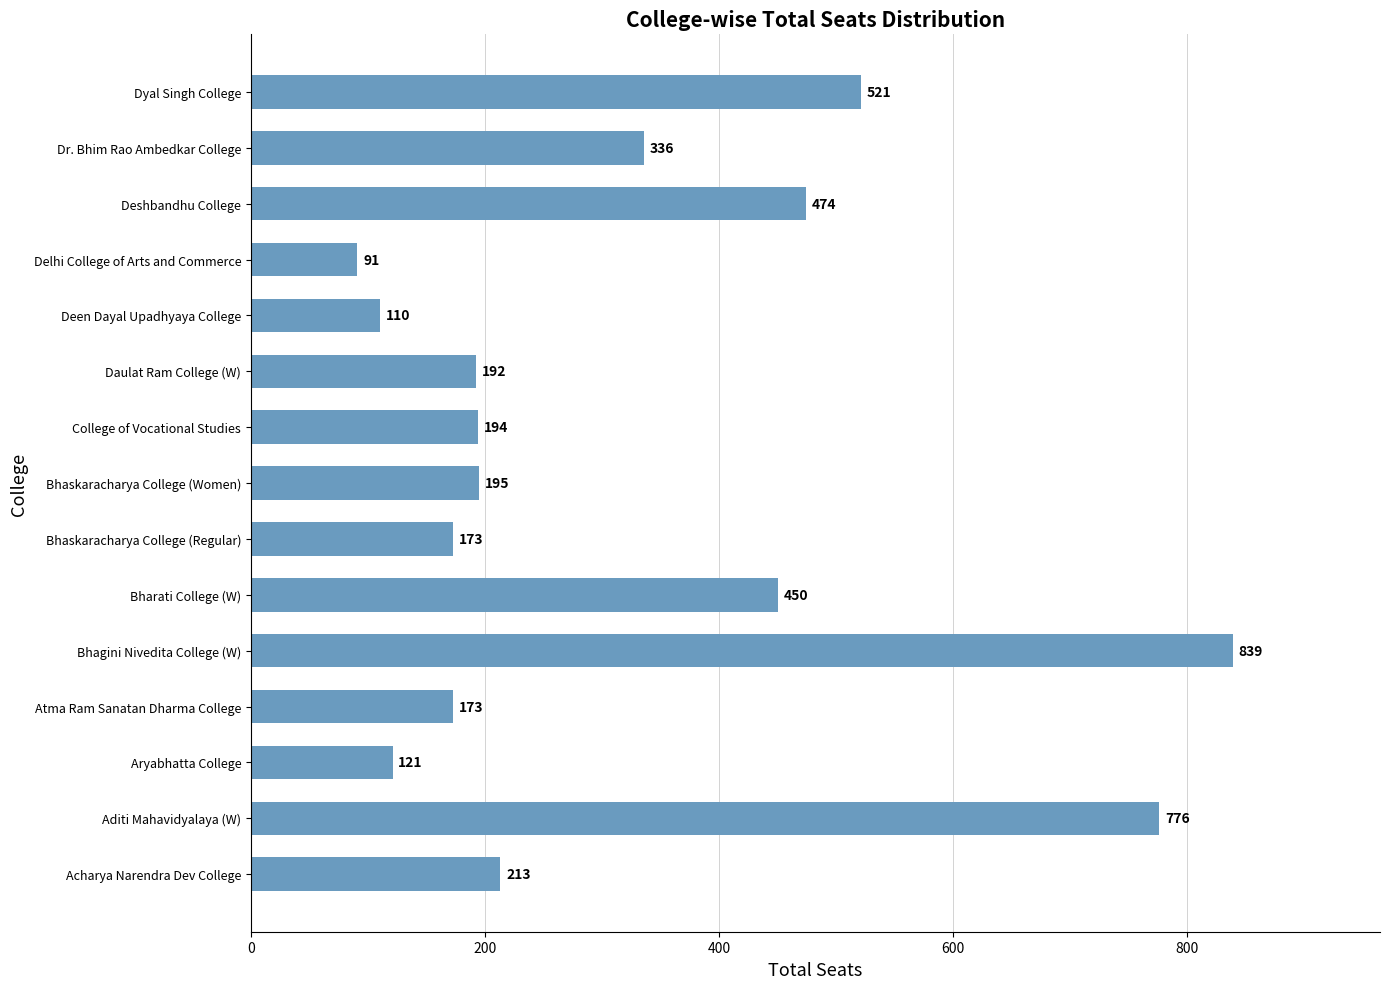

Is it true that the value at Bhaskaracharya College (Regular) is 295?

False